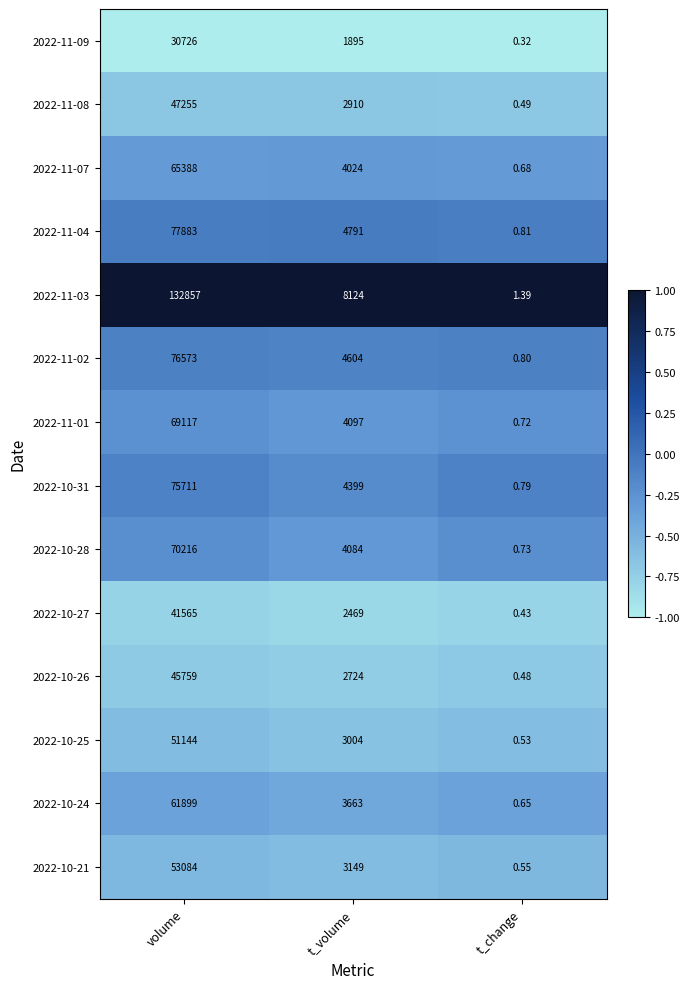

Is the value of 2022-10-26 at t_volume greater than the value of 2022-11-09 at t_change?

Yes